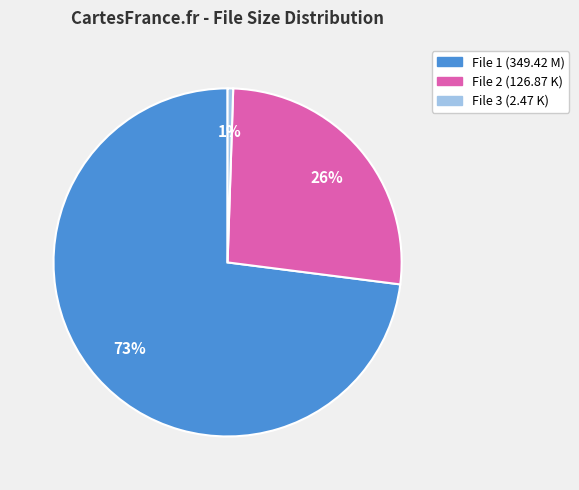

Count the number of slices in the pie.

3